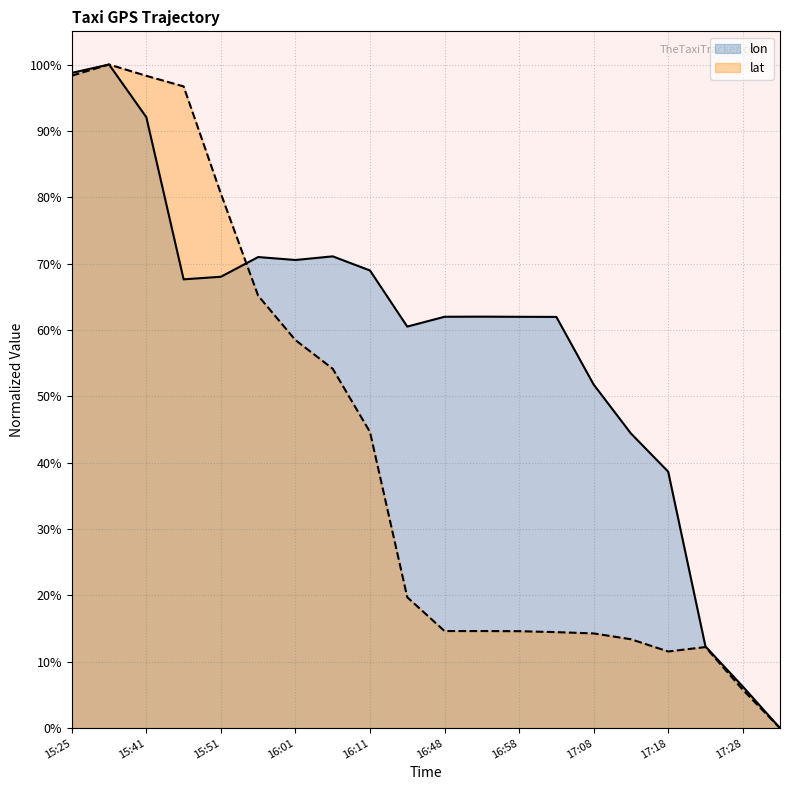

Rank the categories by lon value from lowest to highest.

17:43, 17:28, 17:23, 17:18, 17:13, 17:08, 16:38, 17:03, 16:58, 16:48, 16:53, 15:46, 15:51, 16:11, 16:01, 15:56, 16:06, 15:41, 15:25, 15:30